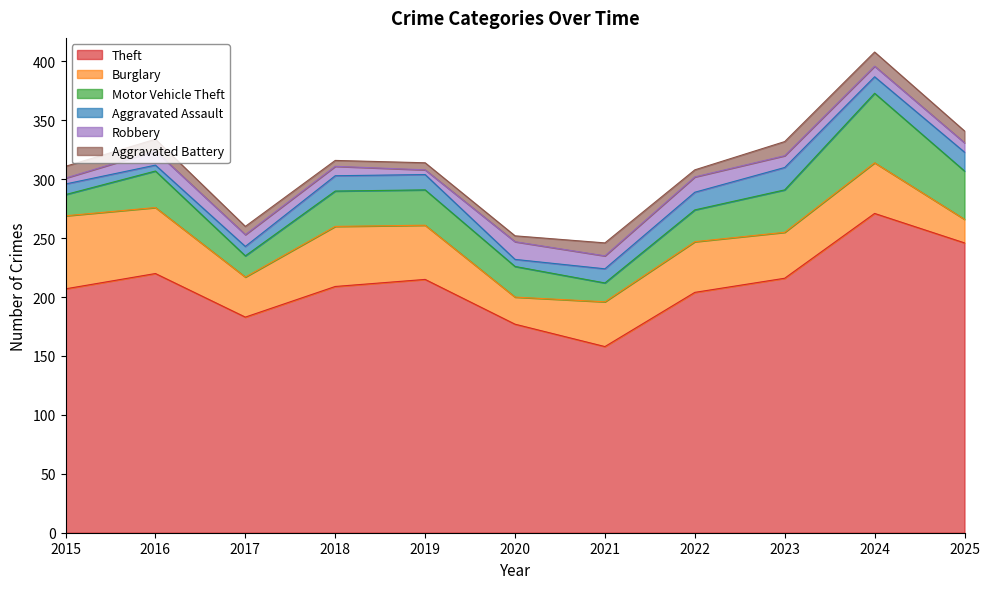

How many intersections are there between Robbery and Aggravated Assault?

4